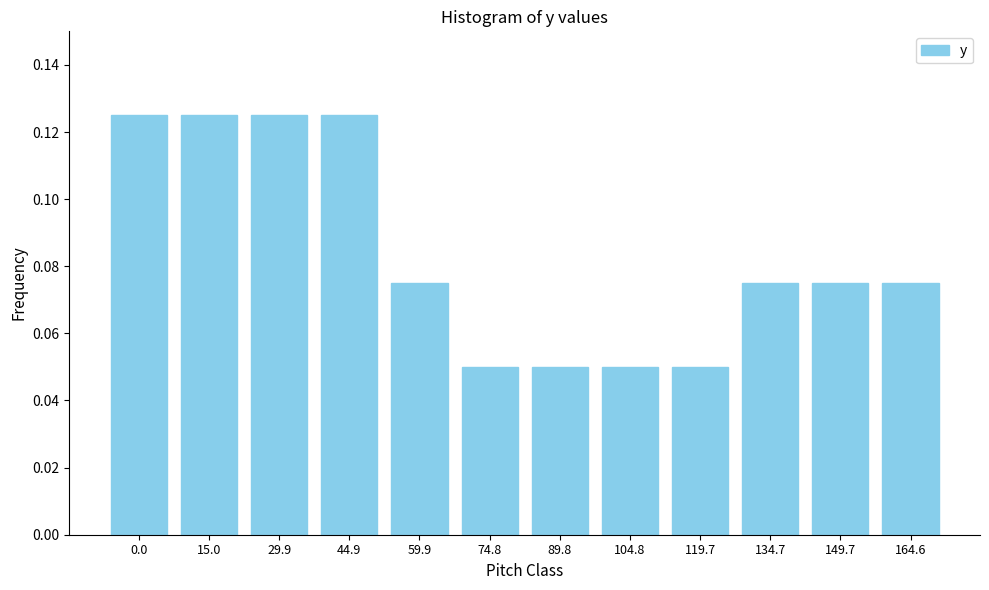

What is the label of the 9th bar from the left?

119.7